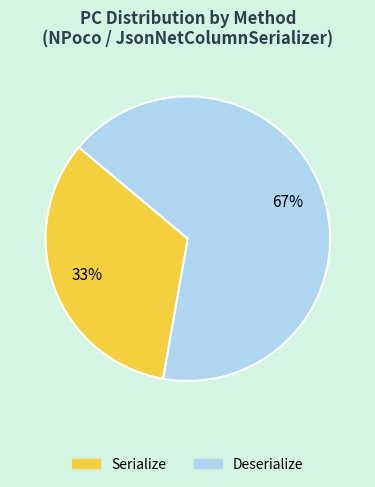

The Deserialize slice represents 56% of the pie. True or false?

False